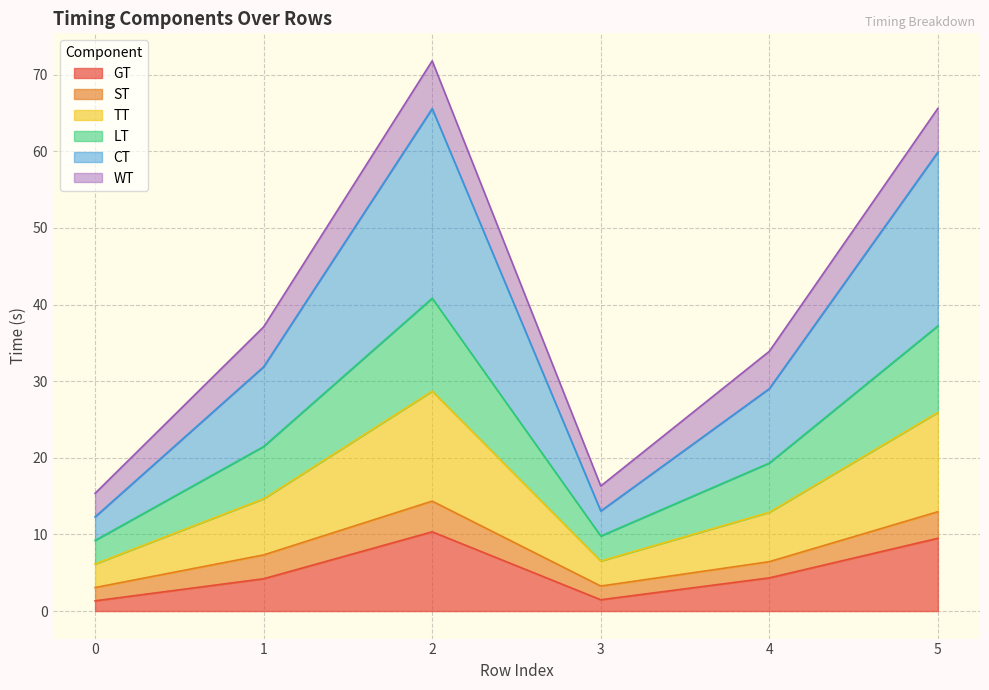

Is the value of GT at 4 greater than the value of LT at 5?

No